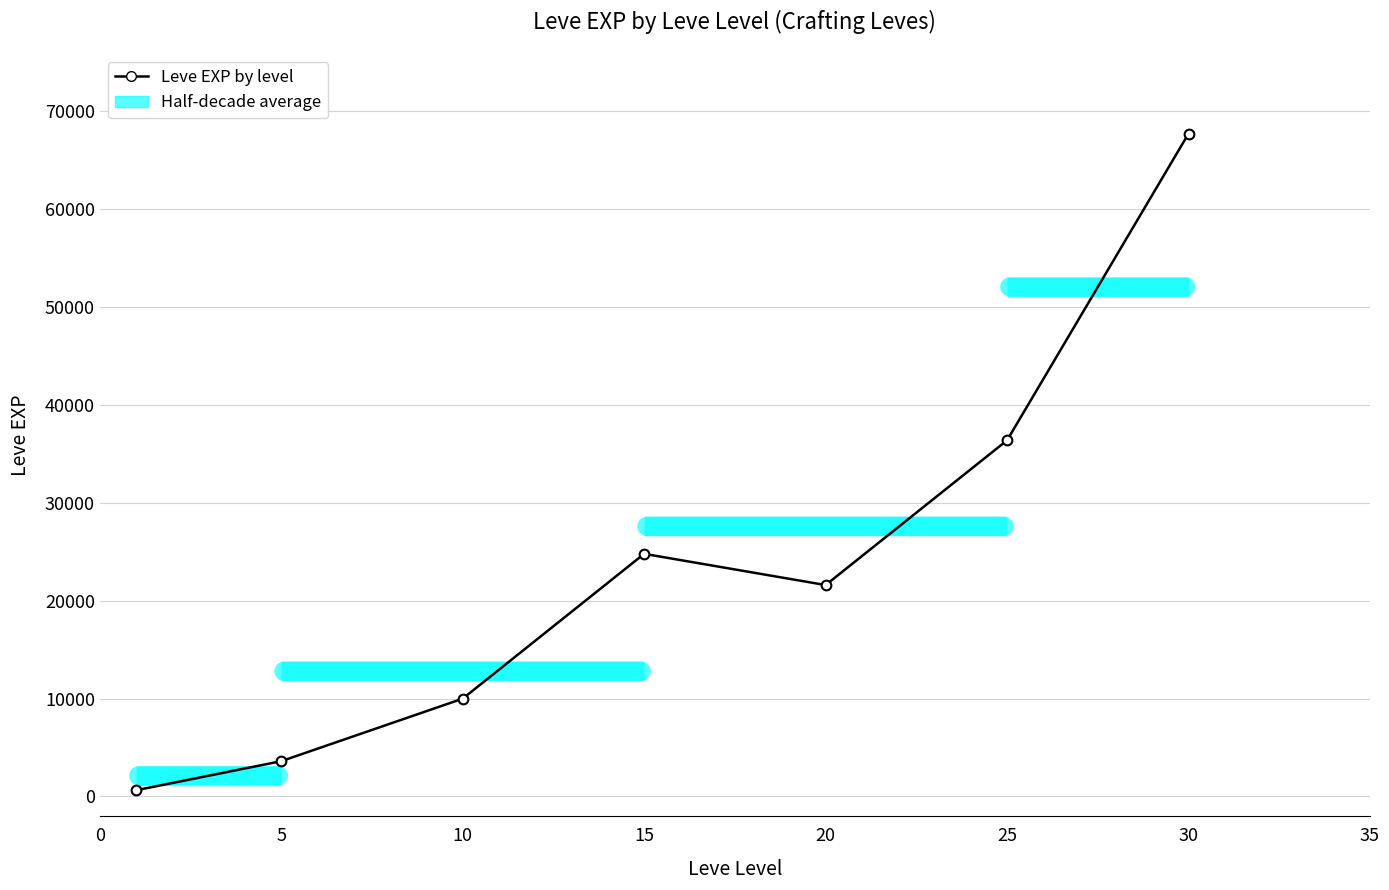

What is the average value?

23533